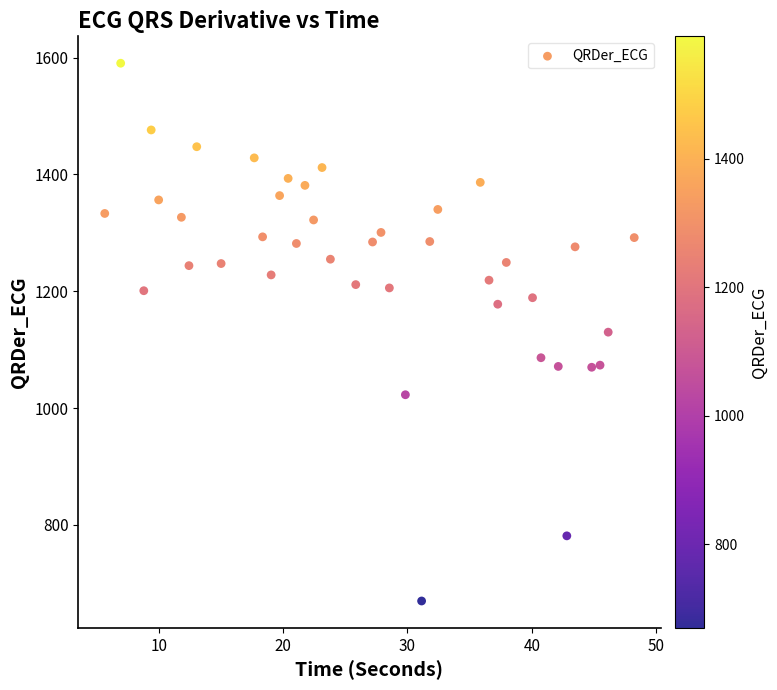

What is the range of Y values (max minus min)?

921.1